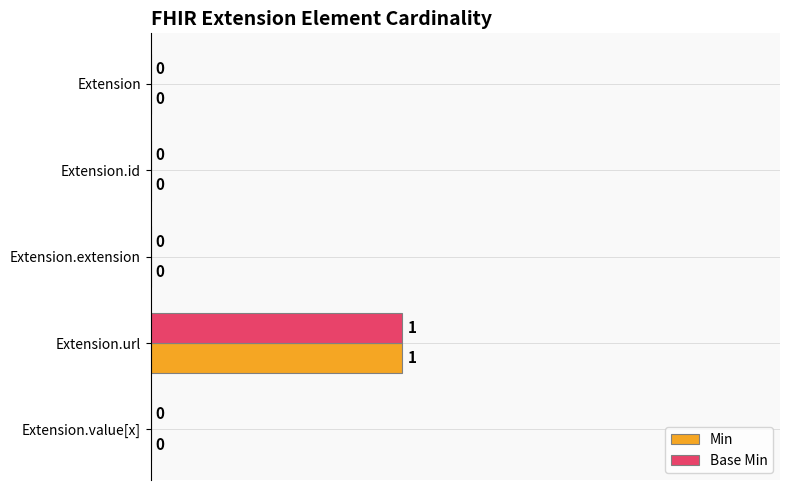

True or false: Min has a value of 0 at Extension.value[x].

True